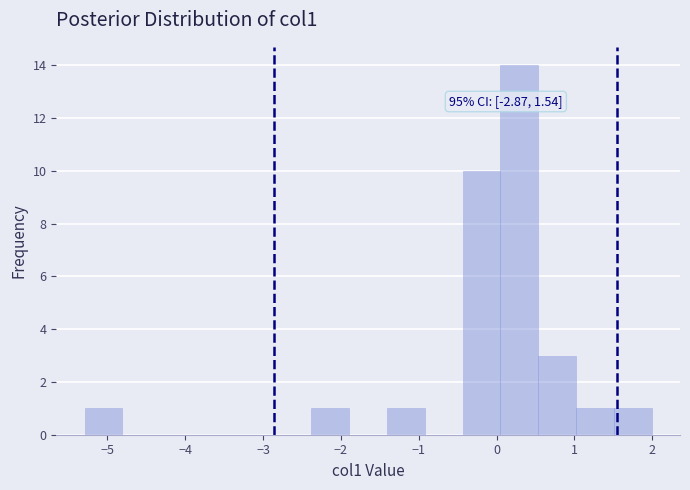

Over which range of the x-axis is the bar tallest?

0.0 to 0.5